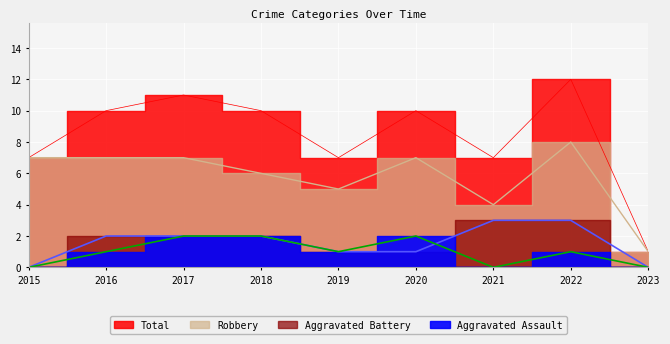

Which series changed the most between 2015 and 2017?

Total